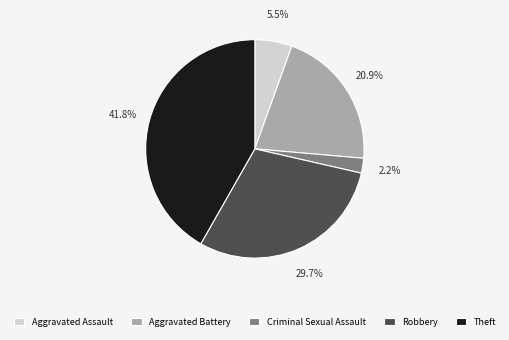

Does any single category account for the majority?

No